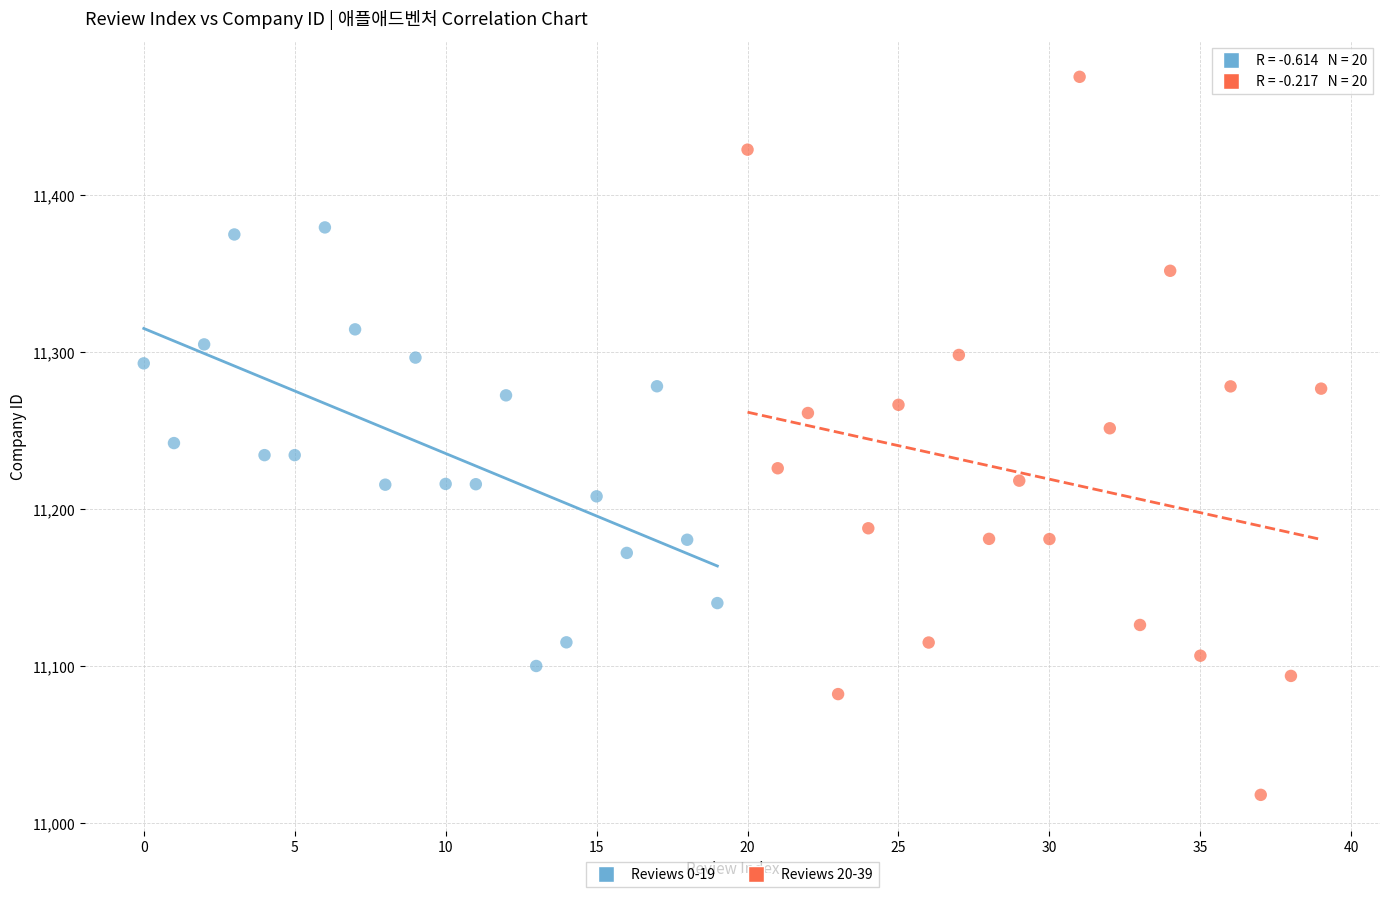

Which series reaches the minimum Y coordinate?

Reviews 20-39